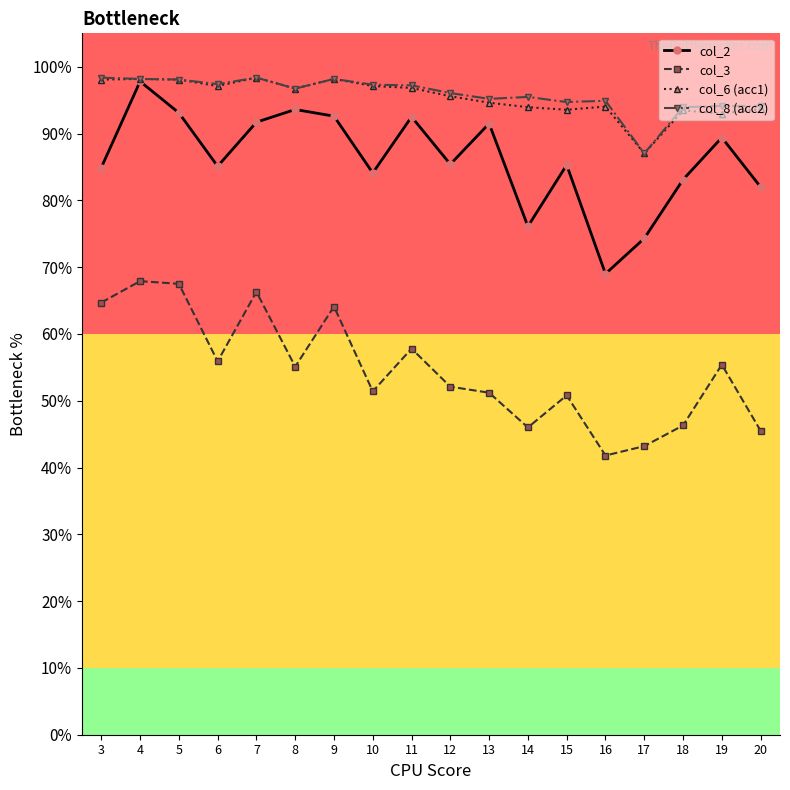

What is the difference between the highest and lowest values at 7?

32.1